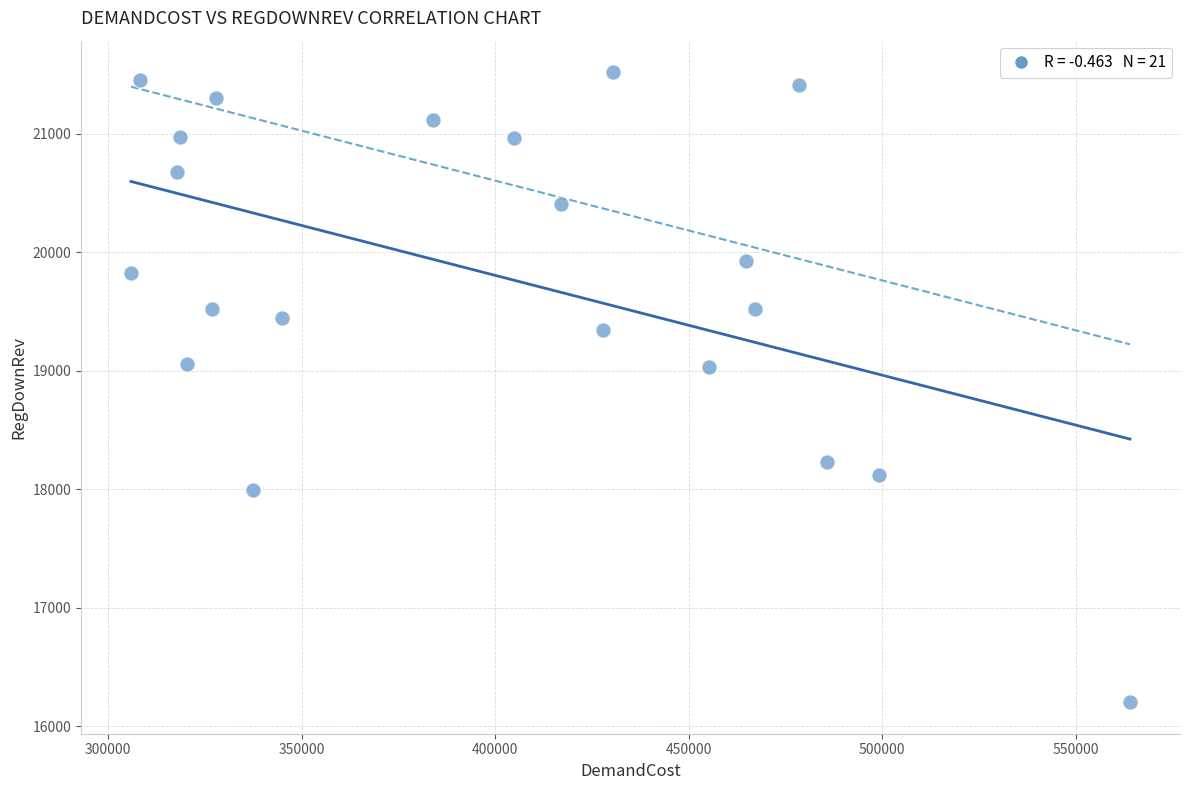

What is the range of X values (max minus min)?

258218.0